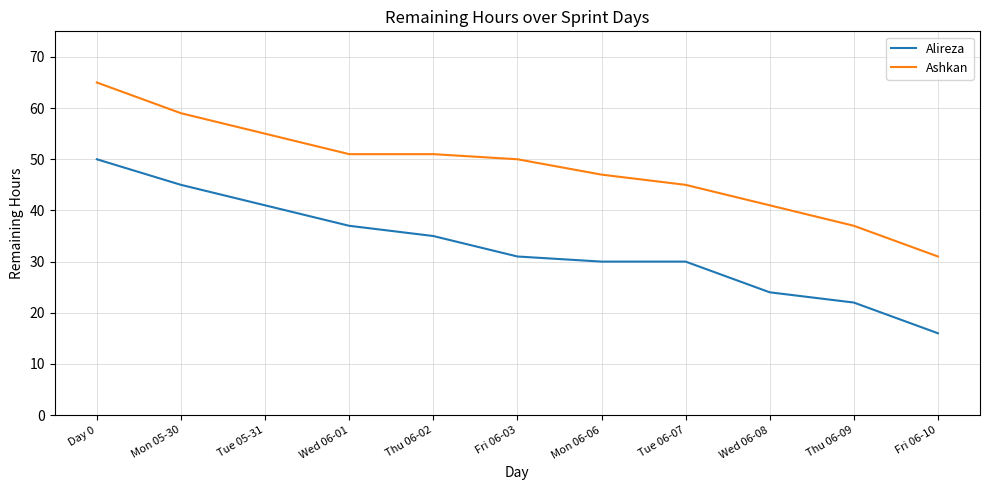

Is it true that Alireza equals 24 at Wed 06-08?

True